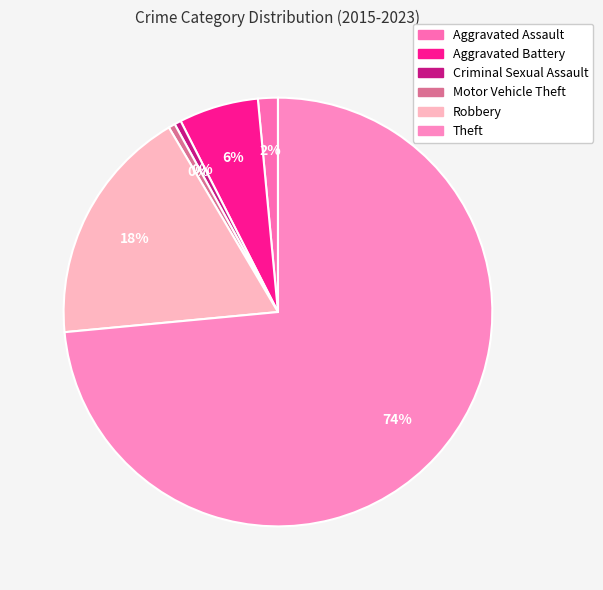

Which category accounts for the majority?

Theft